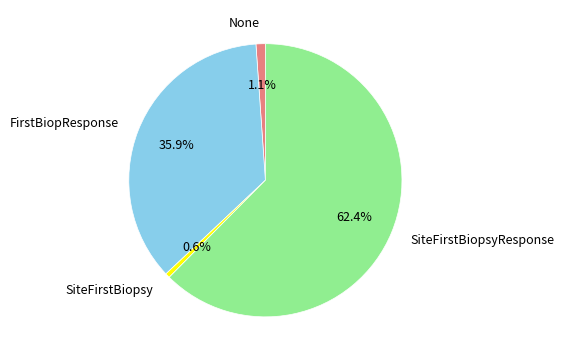

What percentage is NOT represented by None?

98.9%